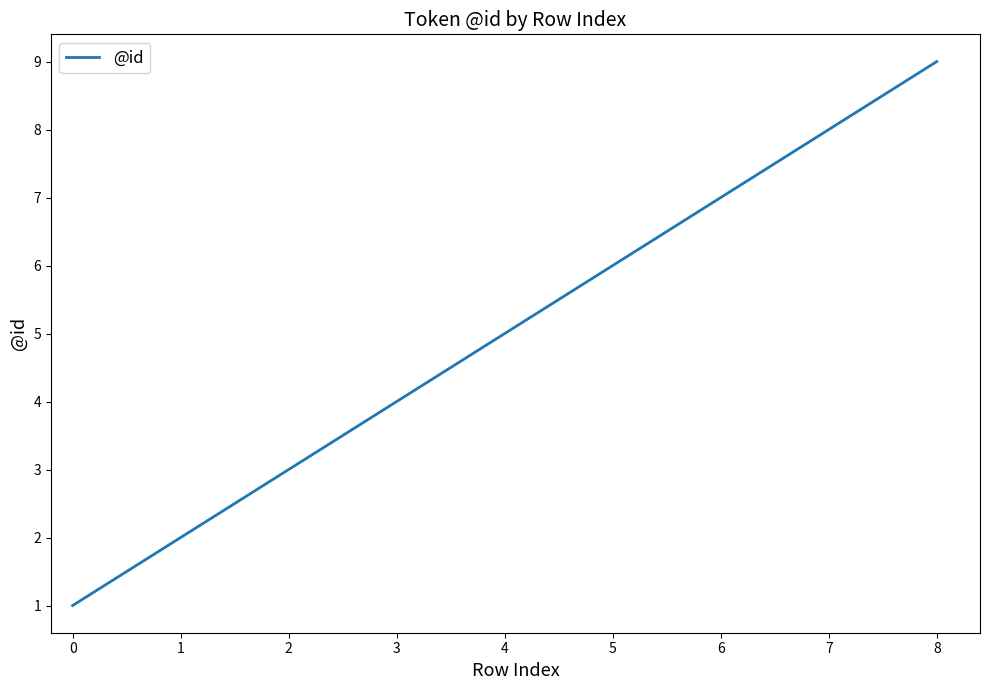

The chart shows a value of 15 at 8. True or false?

False